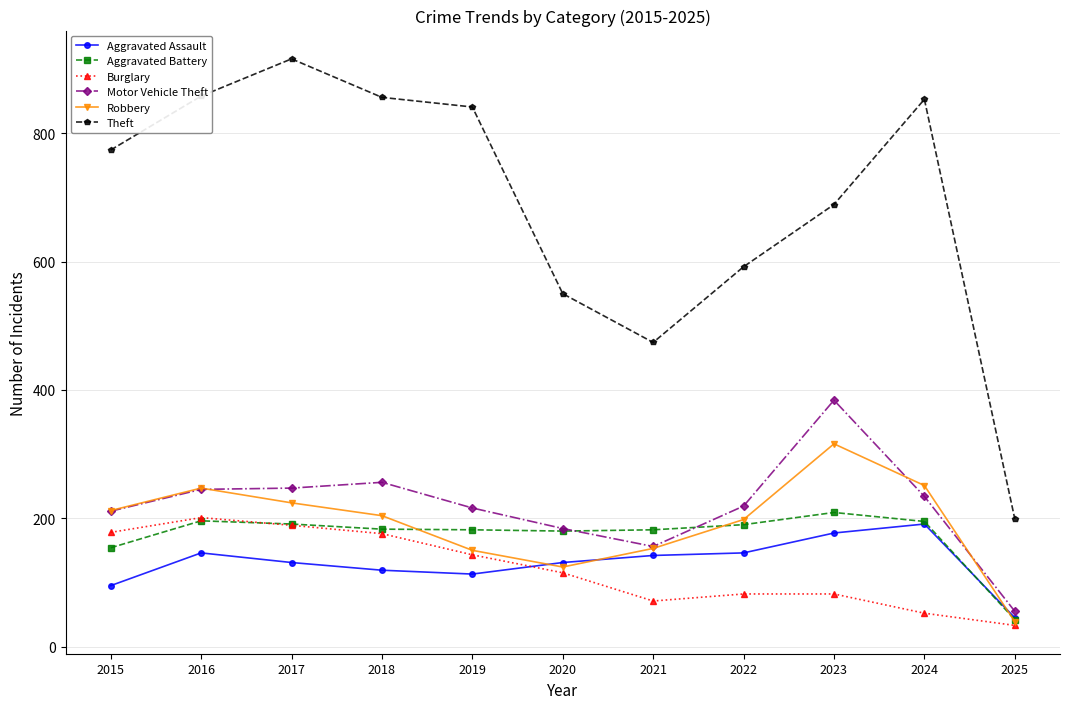

What are all the series names shown in the legend?

Aggravated Assault, Aggravated Battery, Burglary, Motor Vehicle Theft, Robbery, Theft